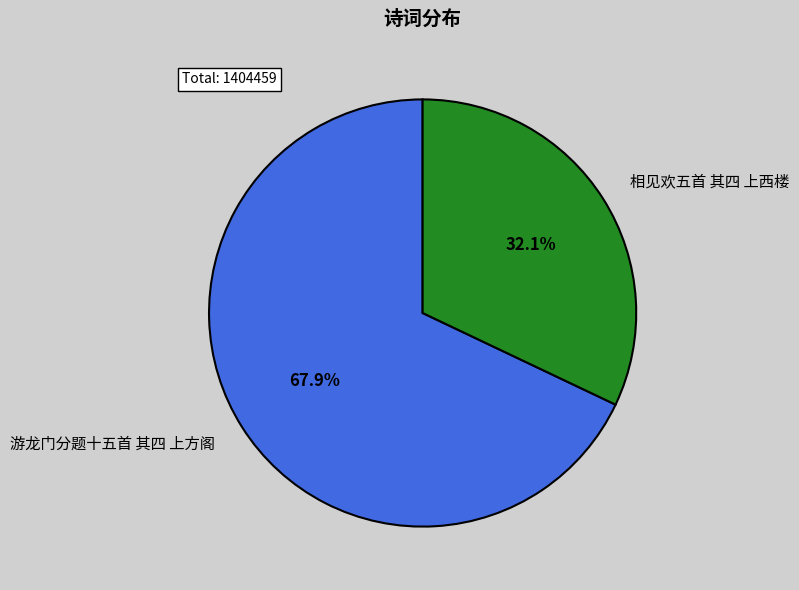

Does 游龙门分题十五首 其四 上方阁 represent more than half of the total?

Yes